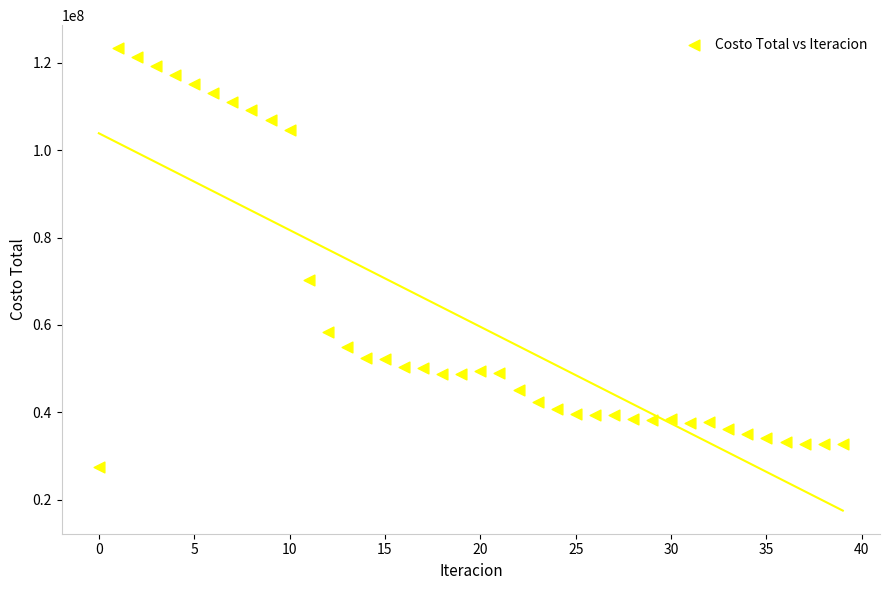

What is the range of Y values (max minus min)?

95820341.9